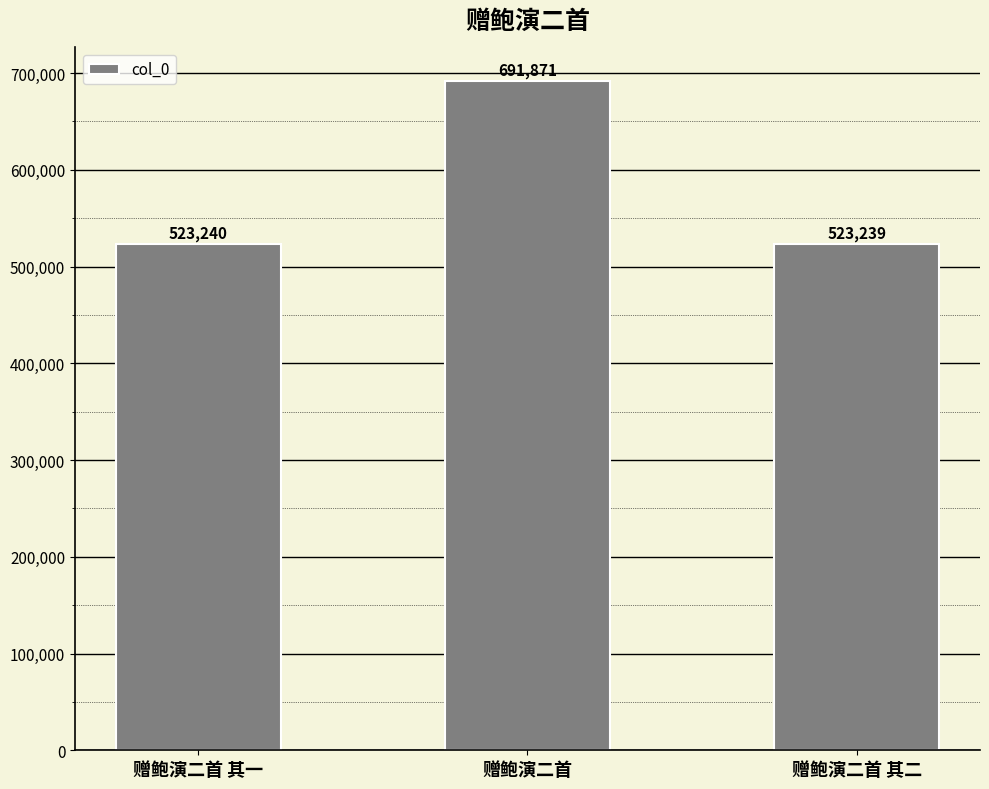

Rank the categories by value from highest to lowest.

赠鲍演二首, 赠鲍演二首 其一, 赠鲍演二首 其二